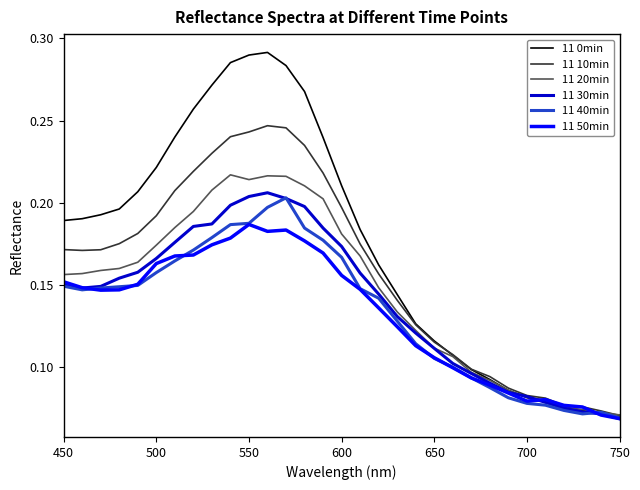

Which series has the largest range (max minus min)?

11 0min